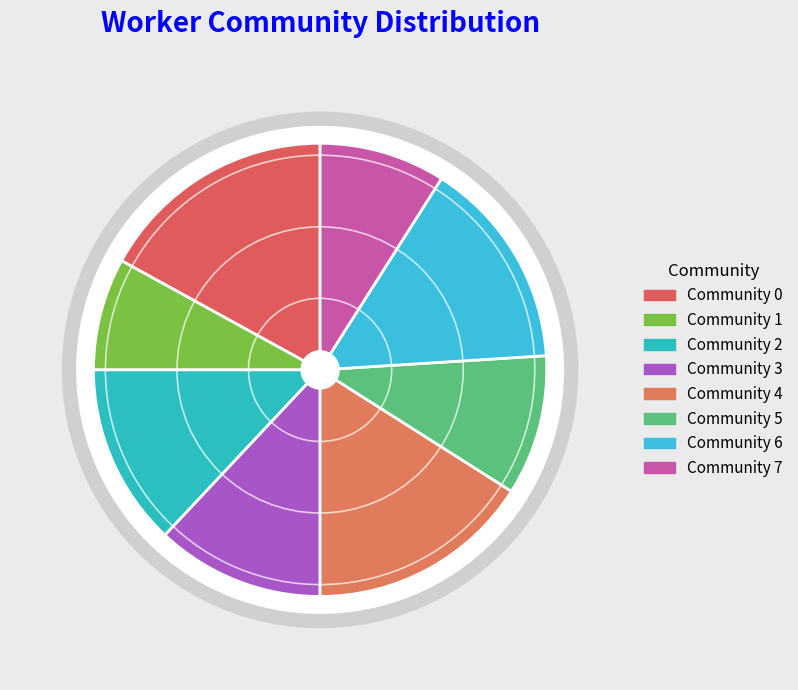

True or false: 2 accounts for 13% of the total.

True